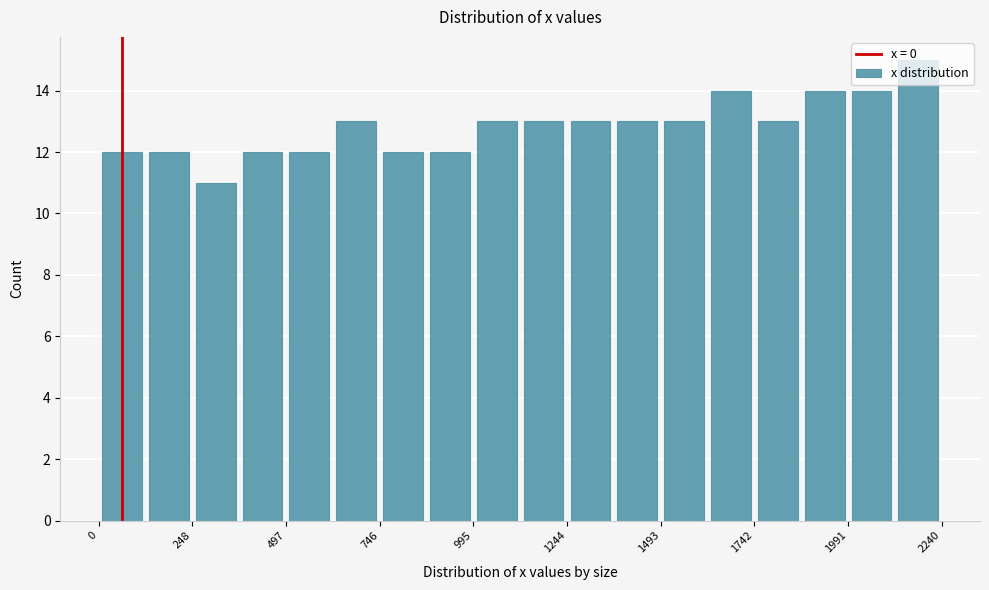

Read against the x-axis, roughly where is the centre of the tallest bar?

2200